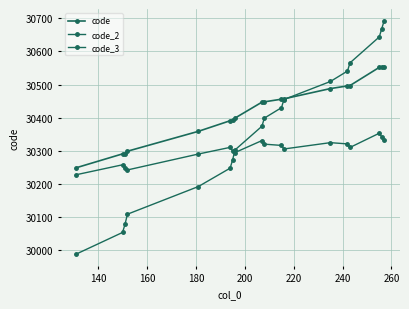

How many categories are shown in the chart?

18